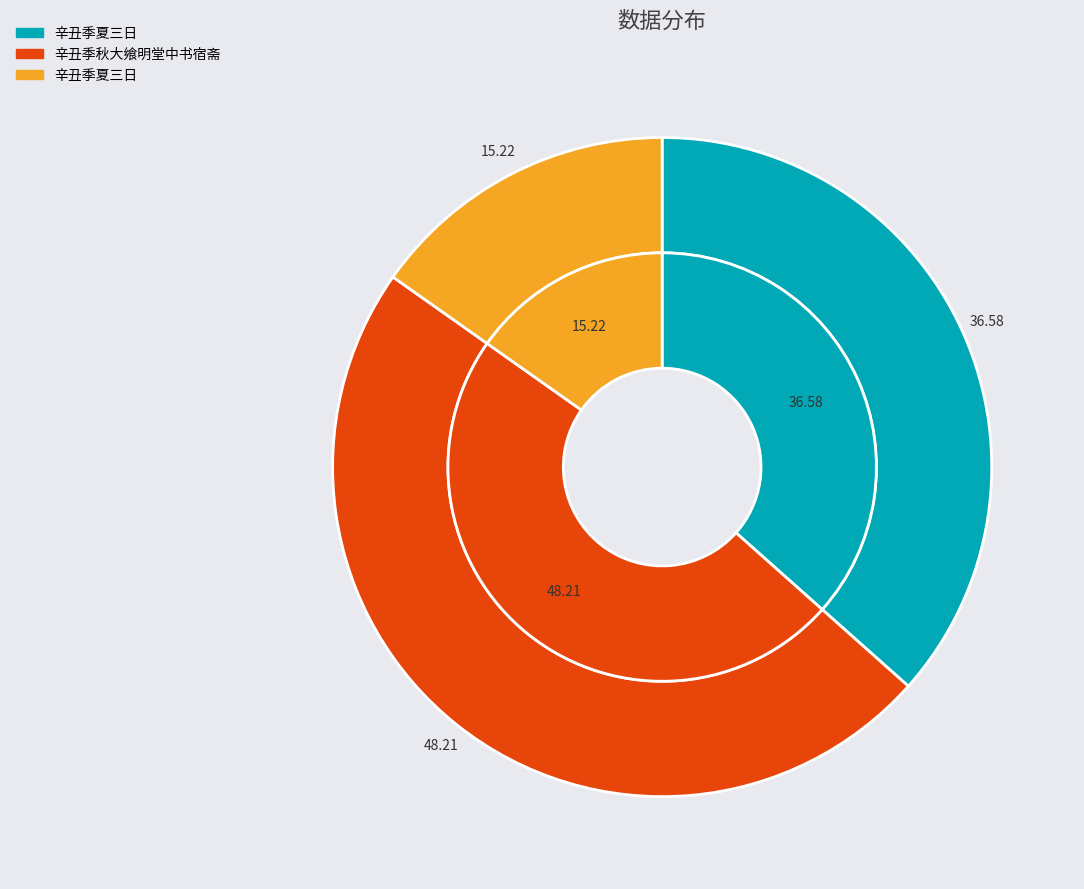

To the nearest percent, what is the combined percentage of 辛丑季夏三日 and 辛丑季夏三日?

52%